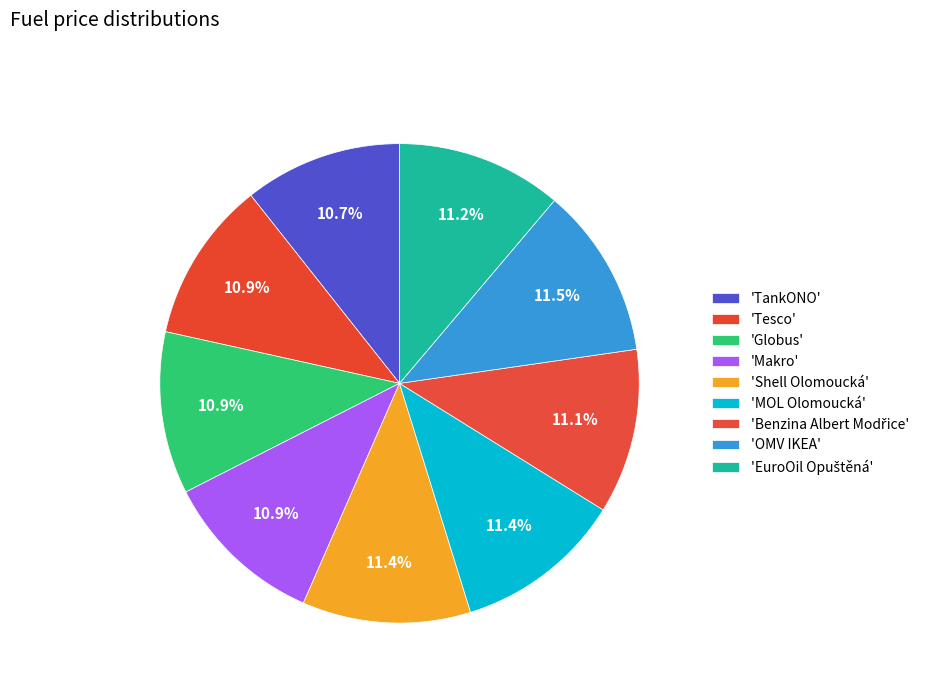

Which slice is the largest?

OMV IKEA